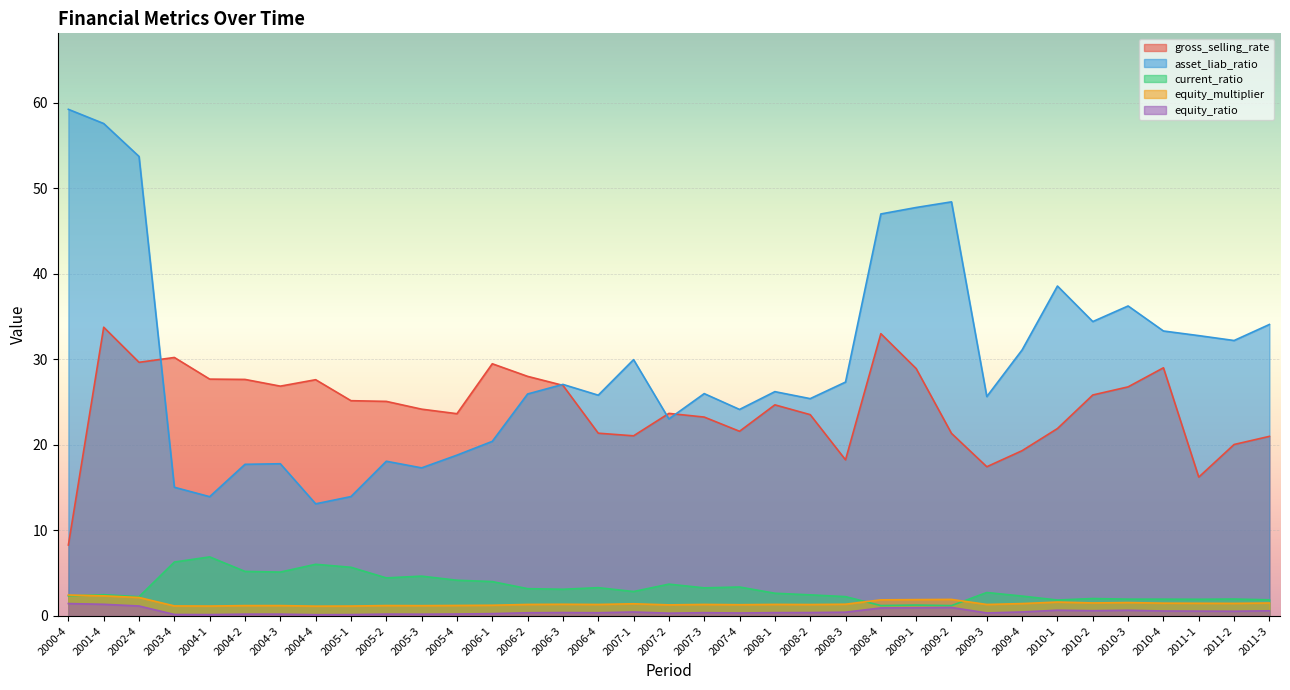

At which label does current_ratio reach its peak?

2004-1